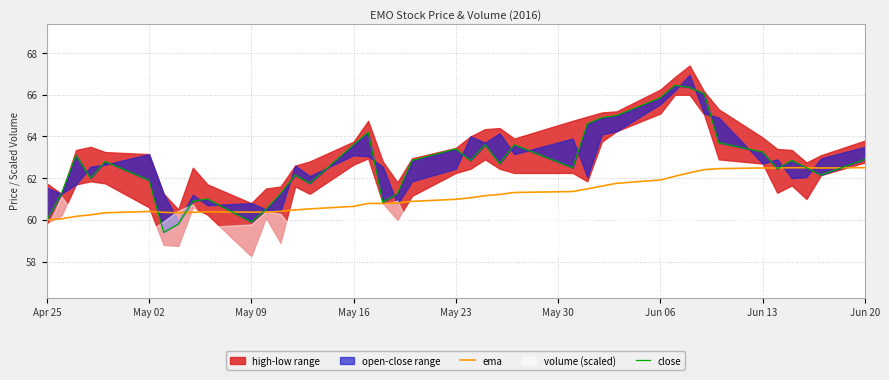

What is the lowest value of the ema series?

60.0